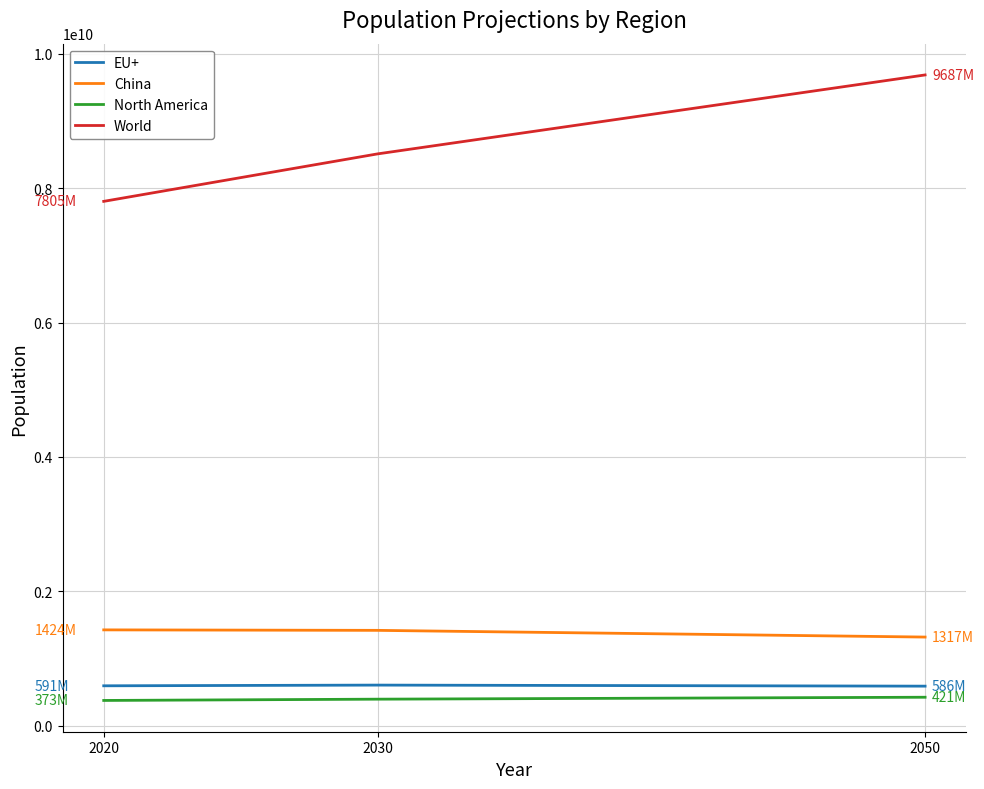

List the series in order of their peak value, highest first.

World, China, EU+, North America